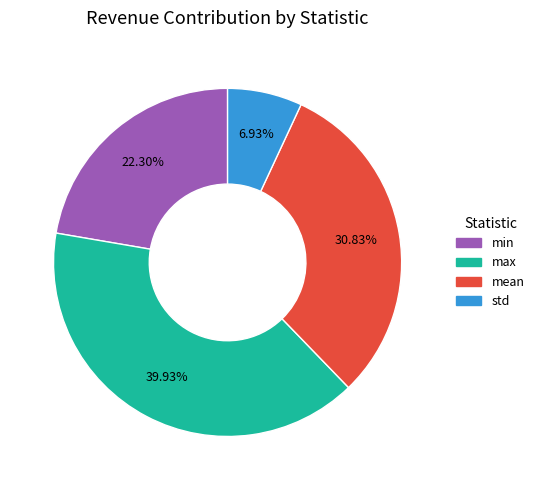

What portion of the pie excludes min?

77.7%